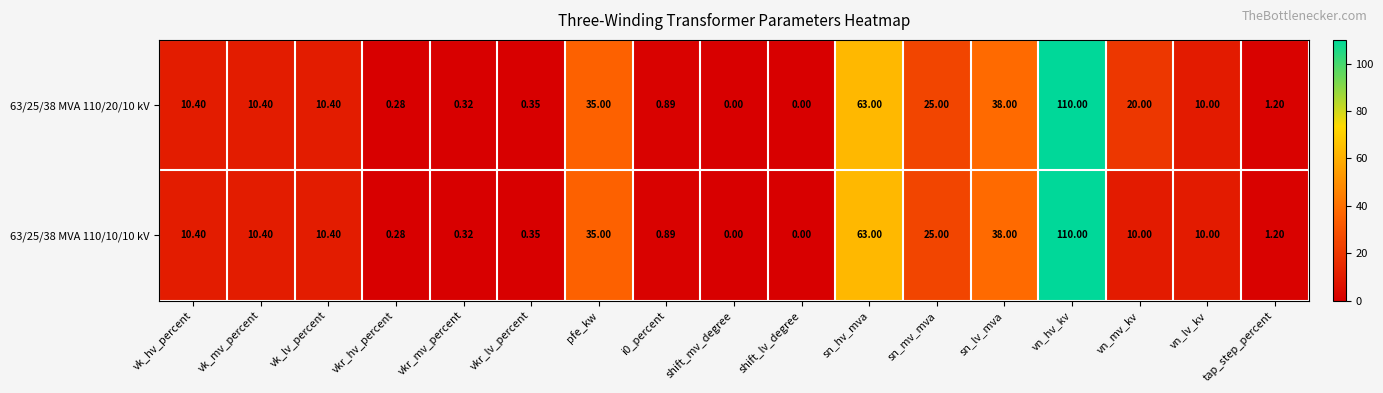

Where does the 63/25/38 MVA 110/20/10 kV series first go above 10?

vk_hv_percent